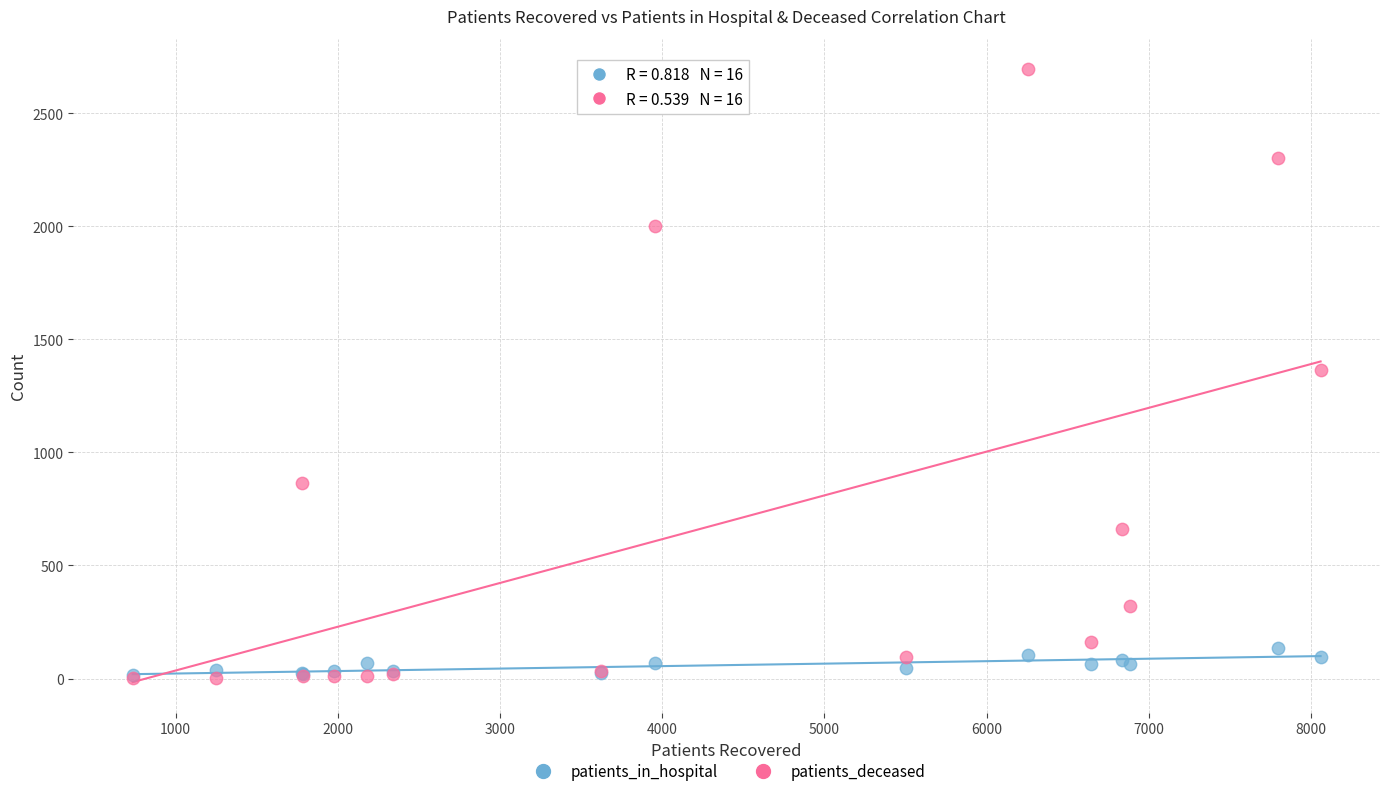

Which series has the largest Y range (max minus min)?

patients_deceased